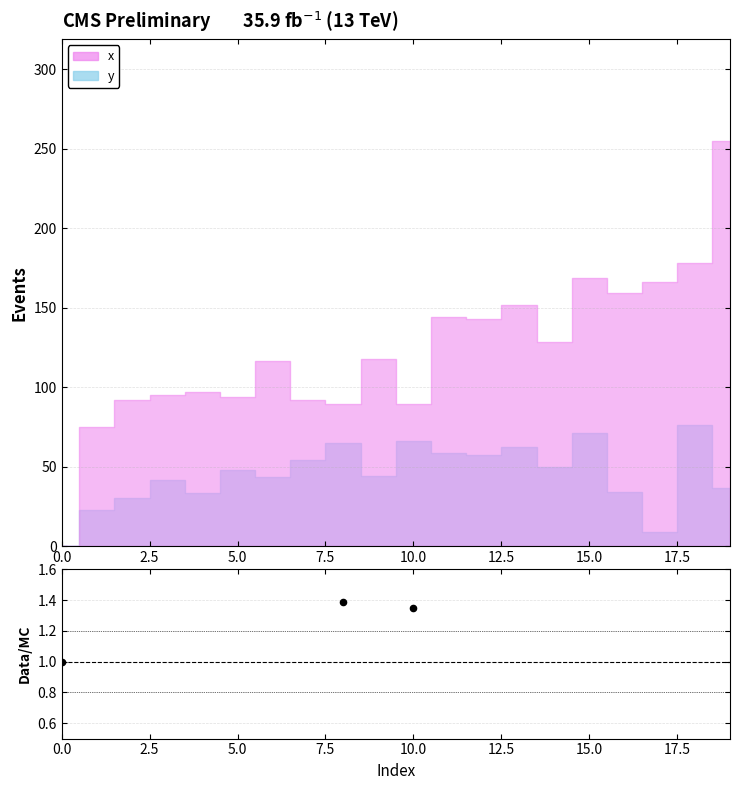

Which has a higher value, 7.5 or 2.5?

2.5